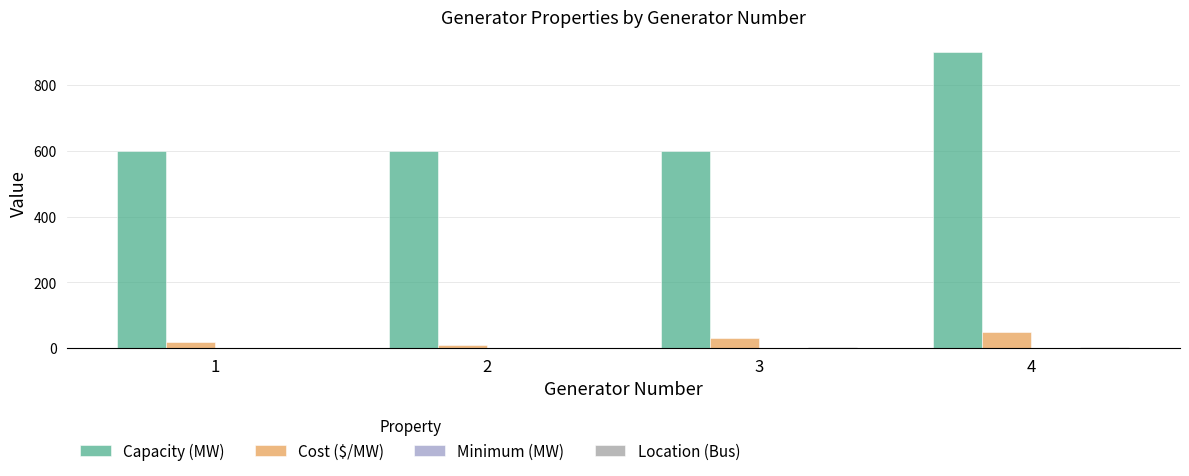

Which series has the largest total across all categories?

Capacity (MW)